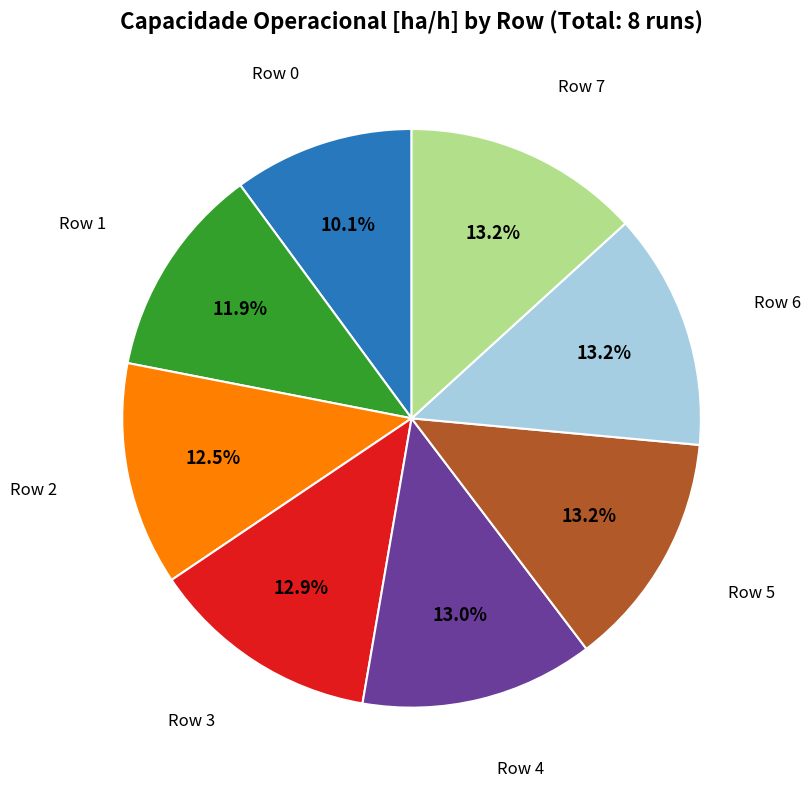

Is there a majority slice in this chart?

No